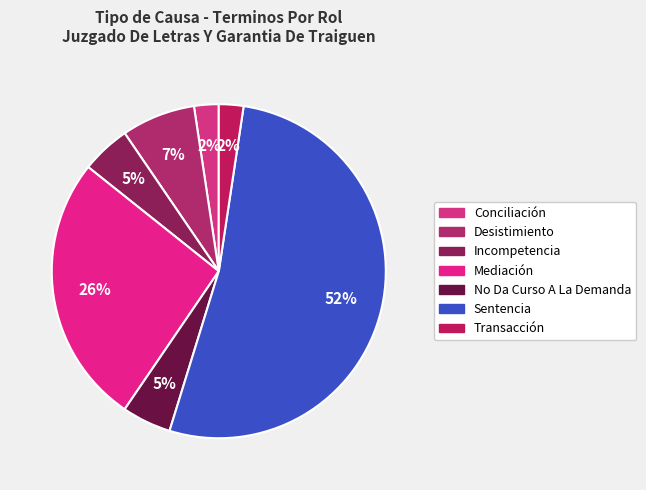

Is Sentencia the majority of the pie?

Yes